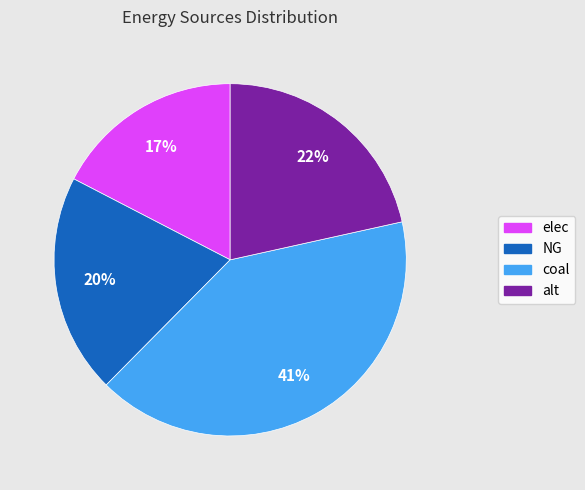

To the nearest percent, what percentage of the pie is elec?

17%